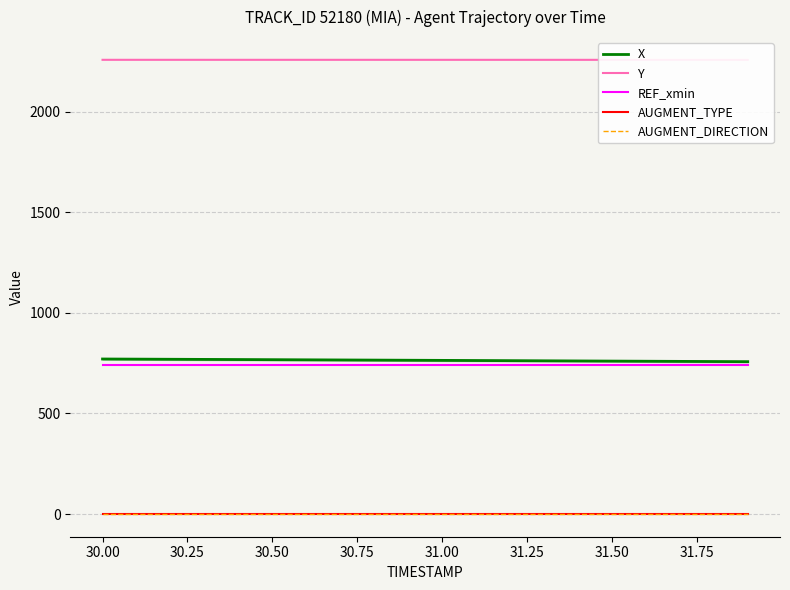

Does the chart display data point markers on the line(s)?

No